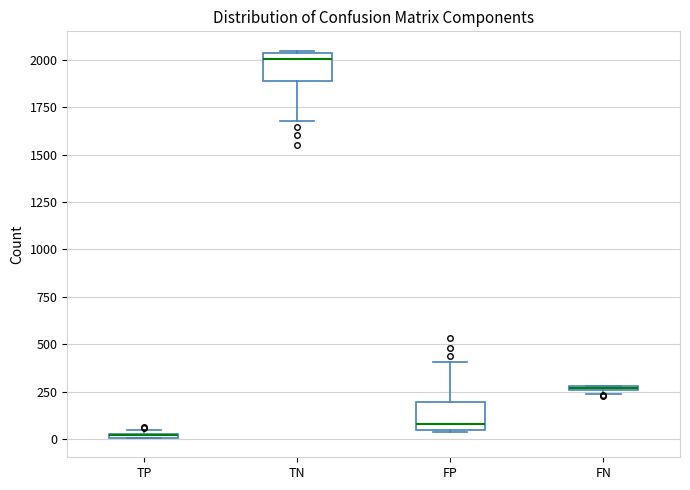

Where is the upper edge of the box for FP on the y-axis? The values are not printed on the chart, so give them approximately, as read against the axis.

200